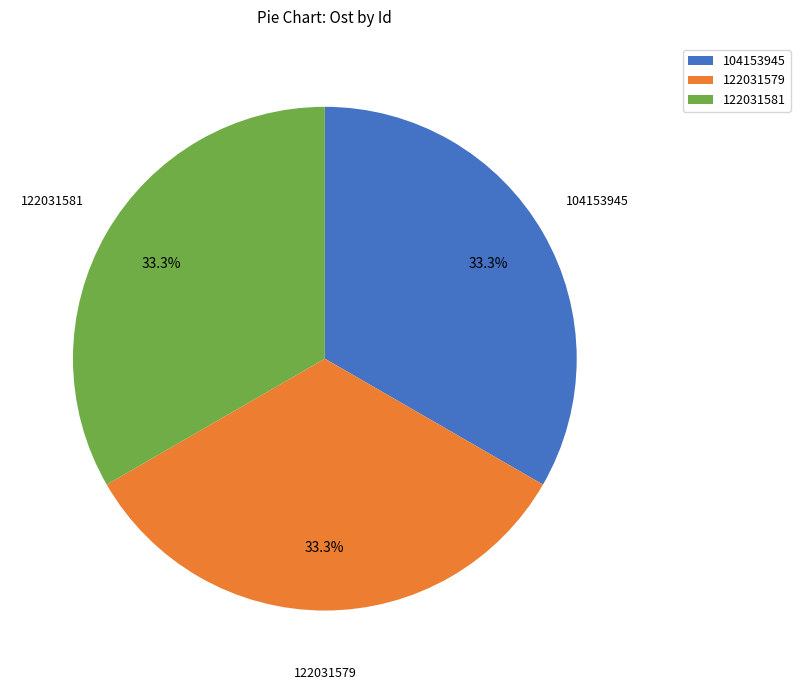

True or false: 122031581 accounts for 40% of the total.

False